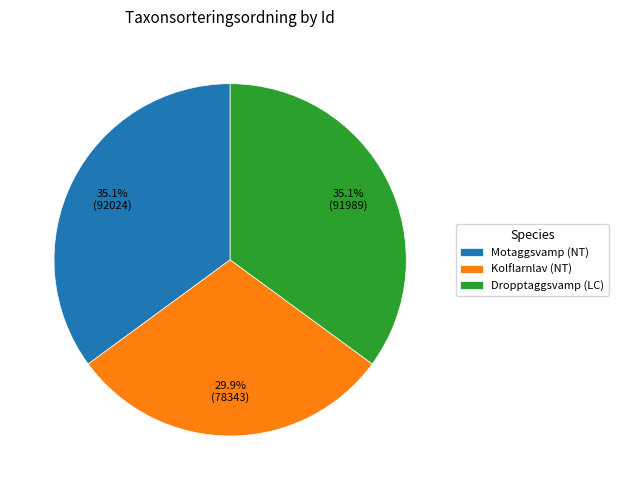

How many slices are in this pie chart?

3